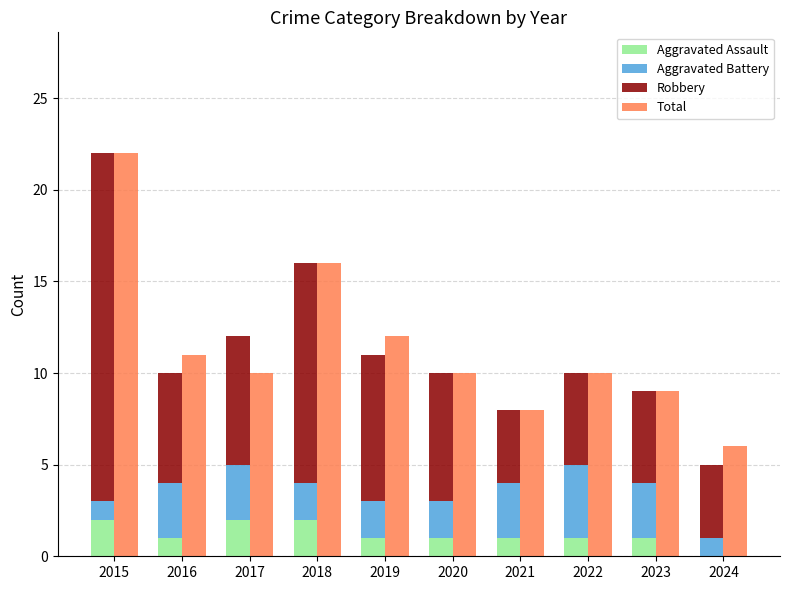

Does the chart contain stacked bars?

No